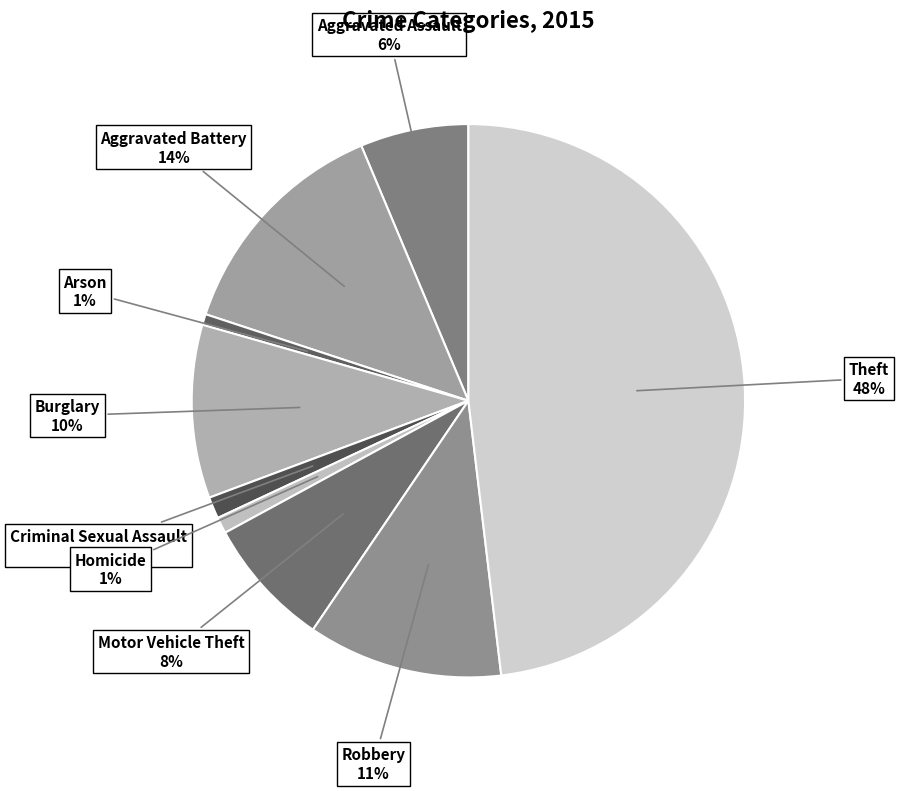

To the nearest percent, what percentage of the pie is Theft?

48%